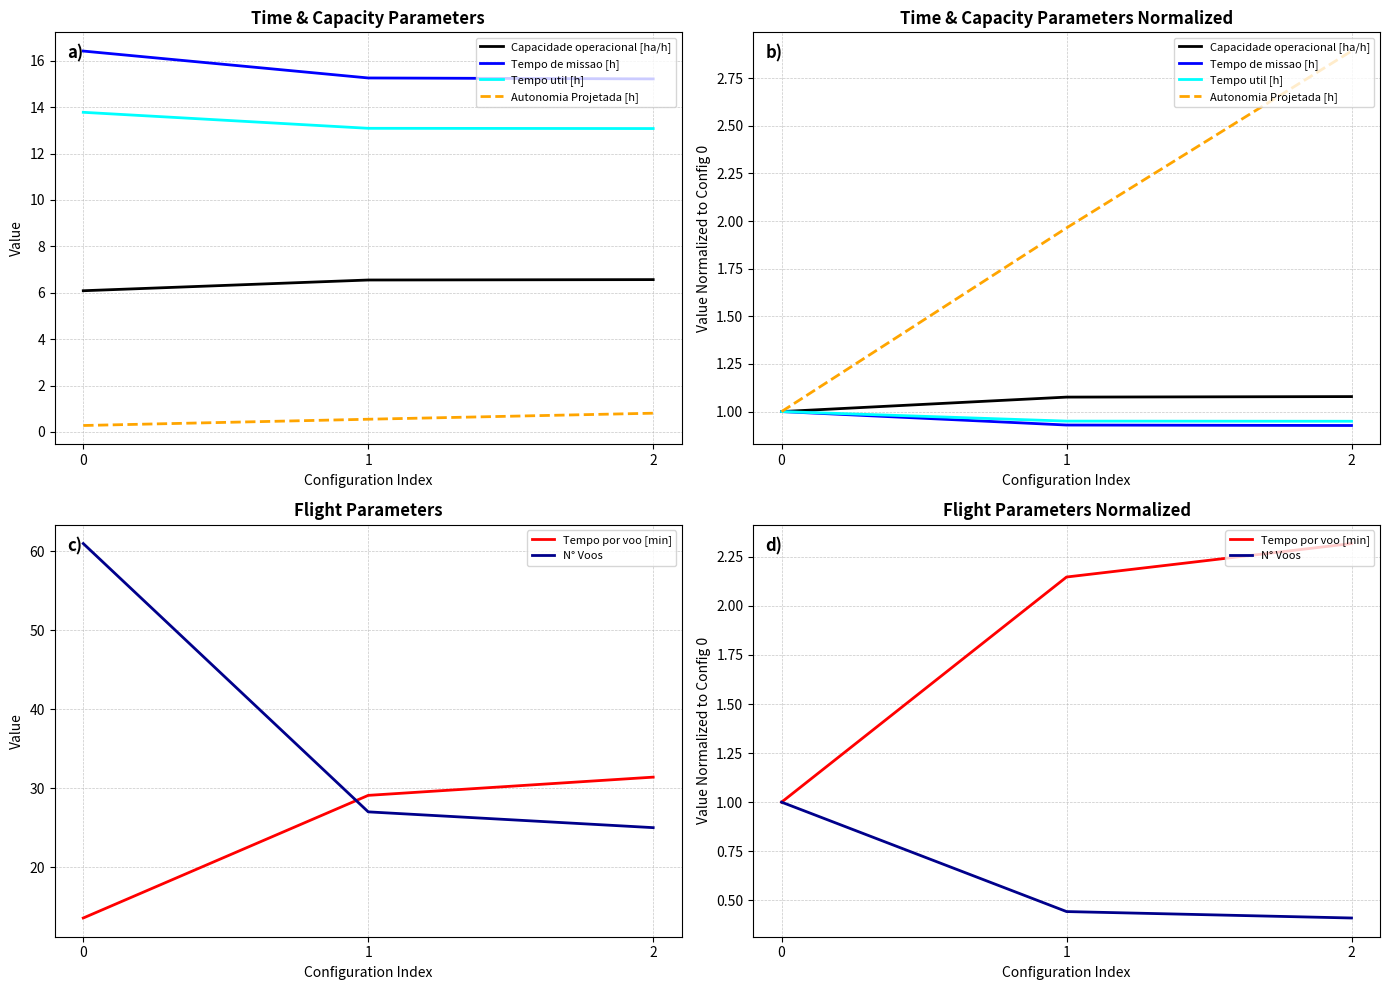

What is the sum of the Capacidade operacional [ha/h] values at 1 and 2?

2.2